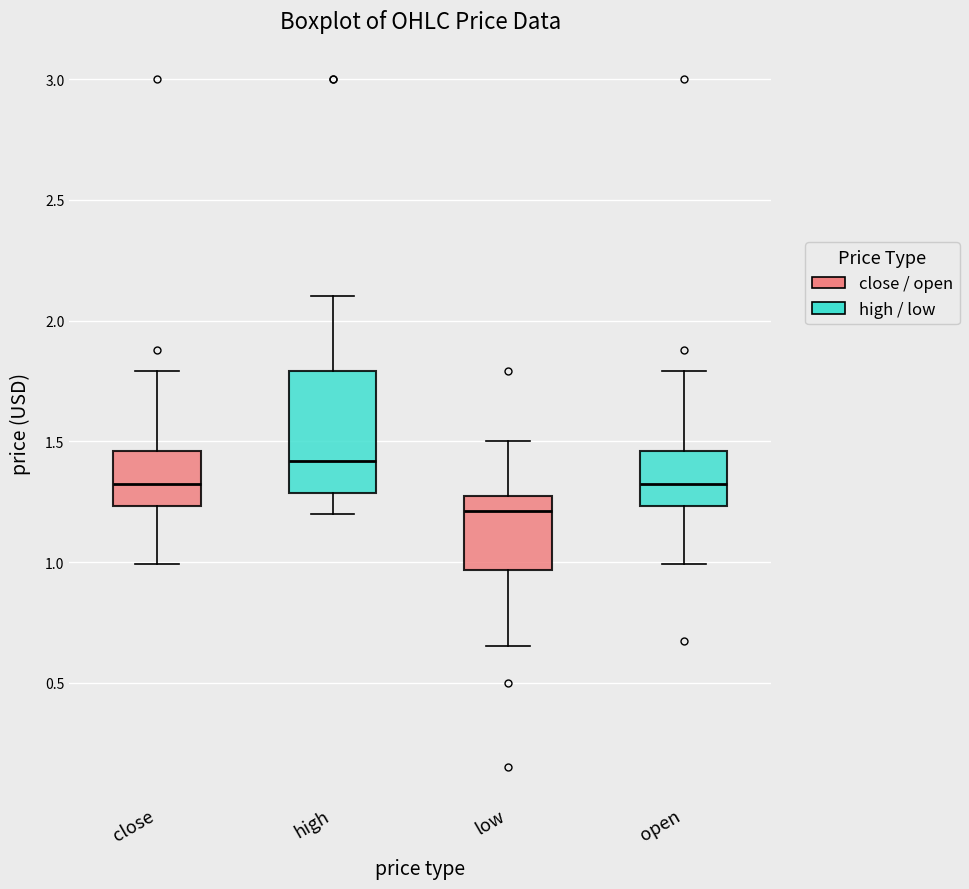

Reading left to right, read every box against the y-axis: the position of its median line, the range the box covers, and the ends of its whiskers. The values are not printed on the chart, so give them approximately, as read against the axis.

close: median 1.35, box 1.25 to 1.45, whiskers 1.00 to 1.80
high: median 1.40, box 1.30 to 1.80, whiskers 1.20 to 2.10
low: median 1.20, box 0.95 to 1.25, whiskers 0.65 to 1.50
open: median 1.35, box 1.25 to 1.45, whiskers 1.00 to 1.80